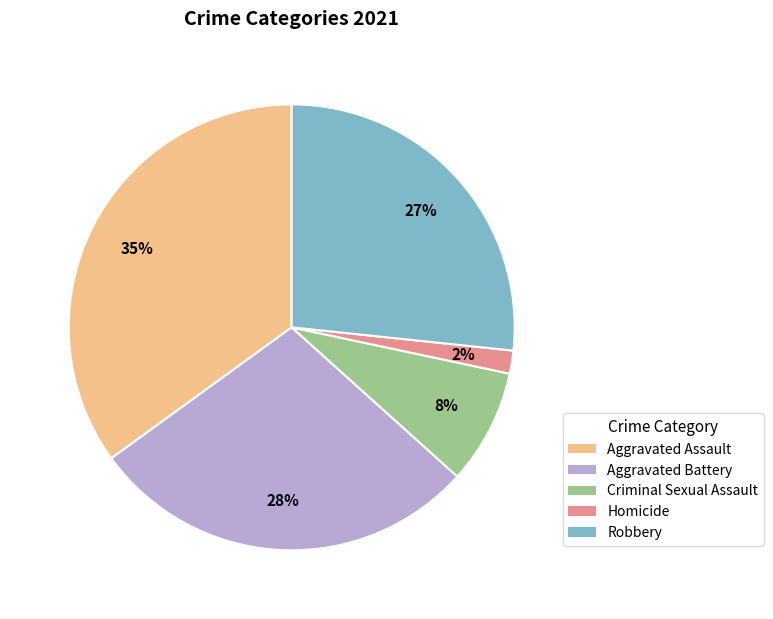

Is the sum of values_2021 and 4 greater than half?

Yes